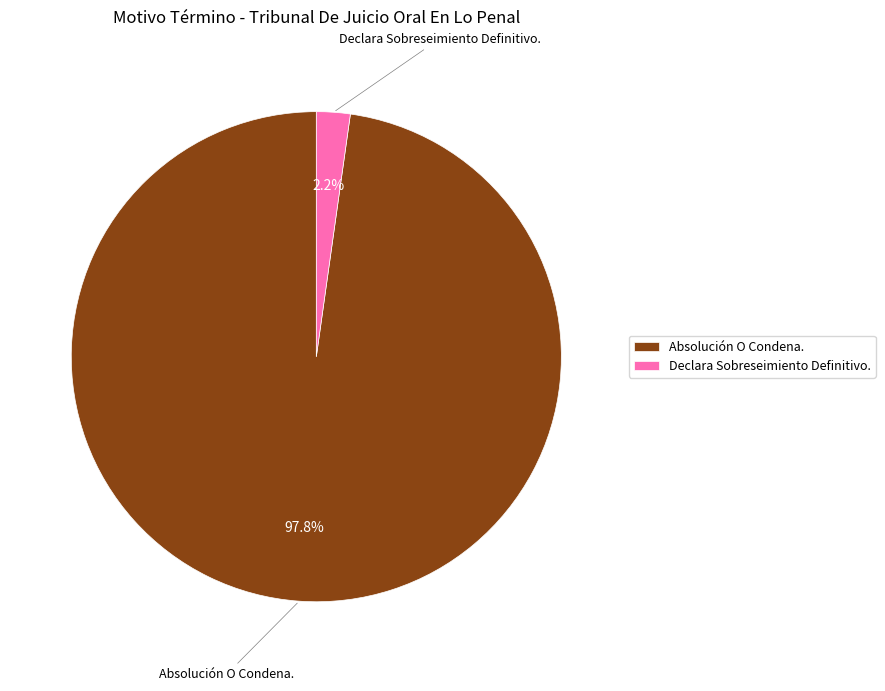

Is it true that Absolución O Condena. is 91% of the pie?

False